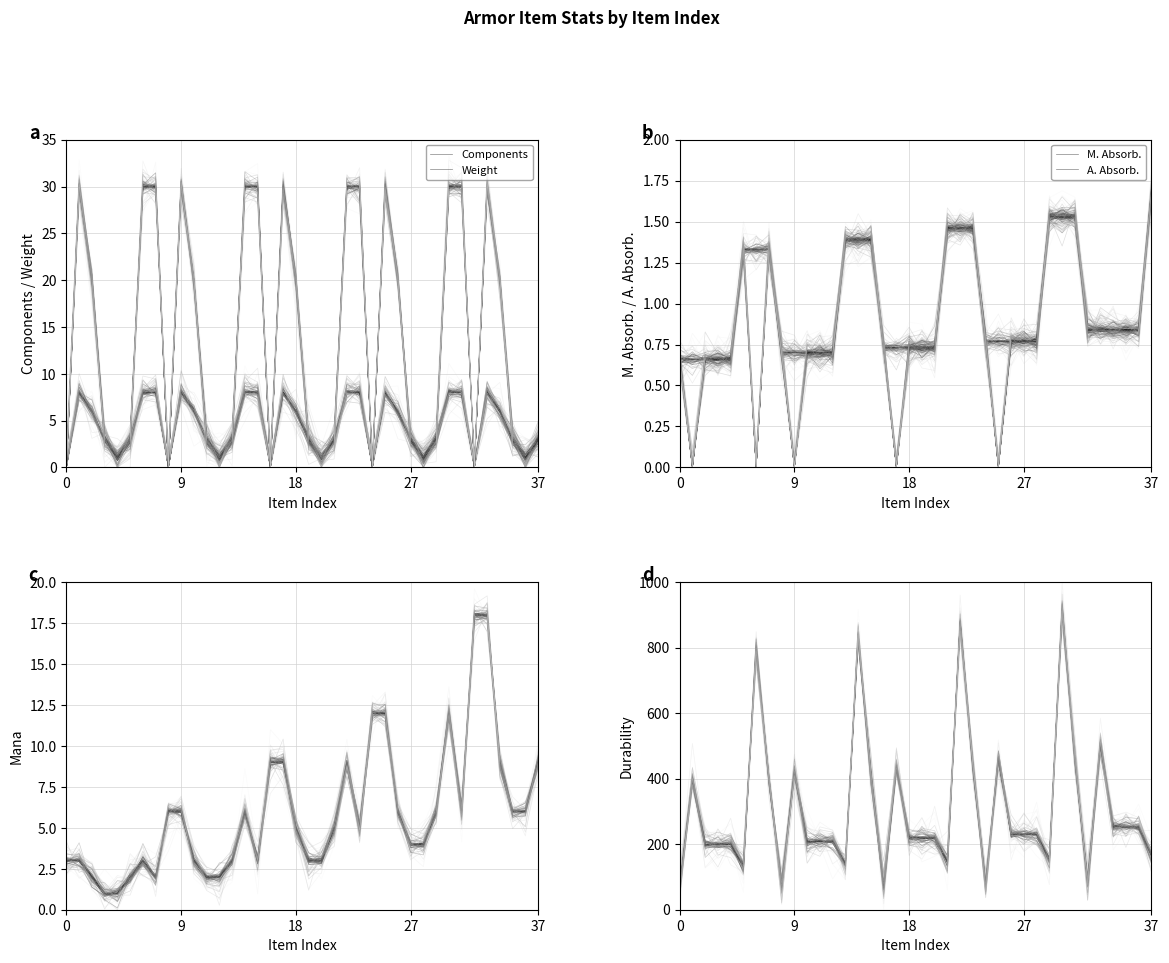

True or false: Components and Weight intersect in this chart.

False